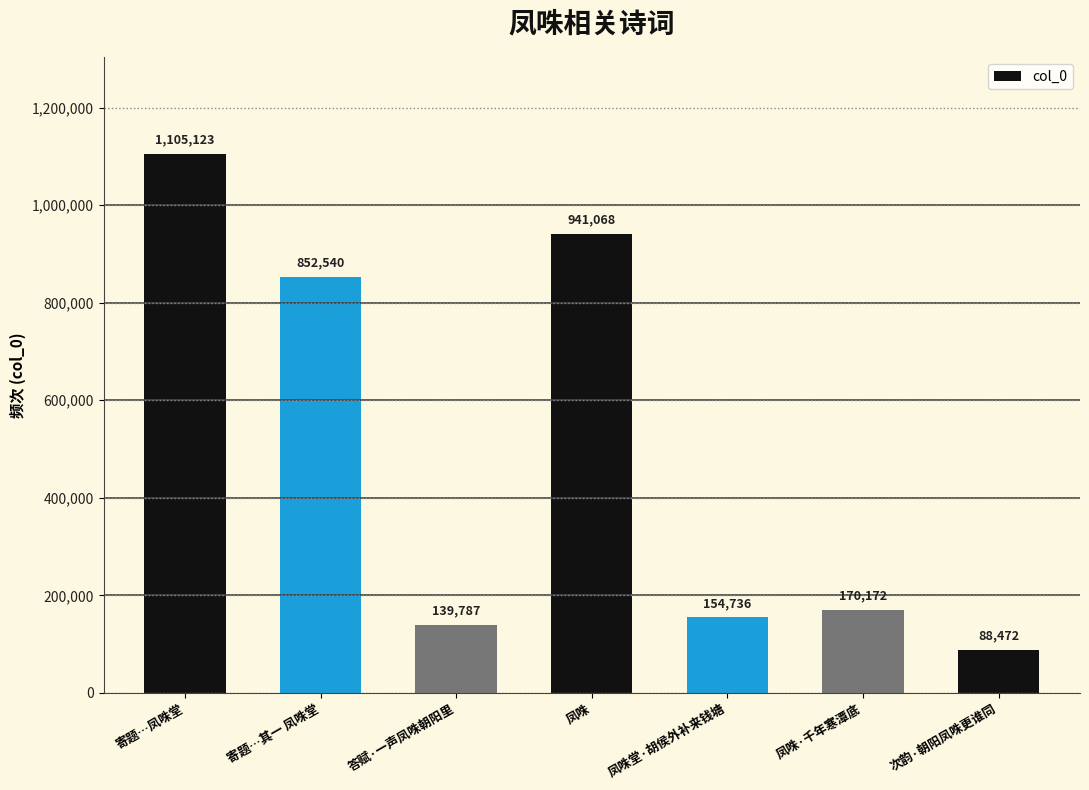

Reading left to right, what are all the values shown in this chart?

寄题…凤咮堂=1105123	寄题…其一 凤咮堂=852540	答赋·一声凤咮朝阳里=139787	凤咮=941068	凤咮堂·胡侯外补来钱塘=154736	凤咮·千年寒潭底=170172	次韵·朝阳凤咮更谁同=88472